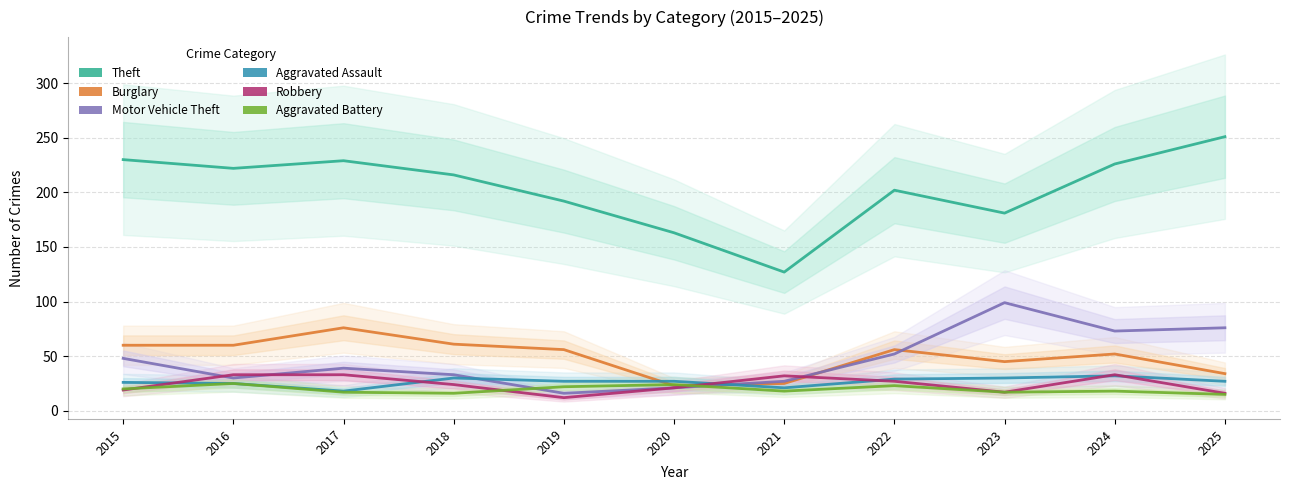

In Aggravated Assault, how many points are lower than both neighbors (excluding endpoints)?

2